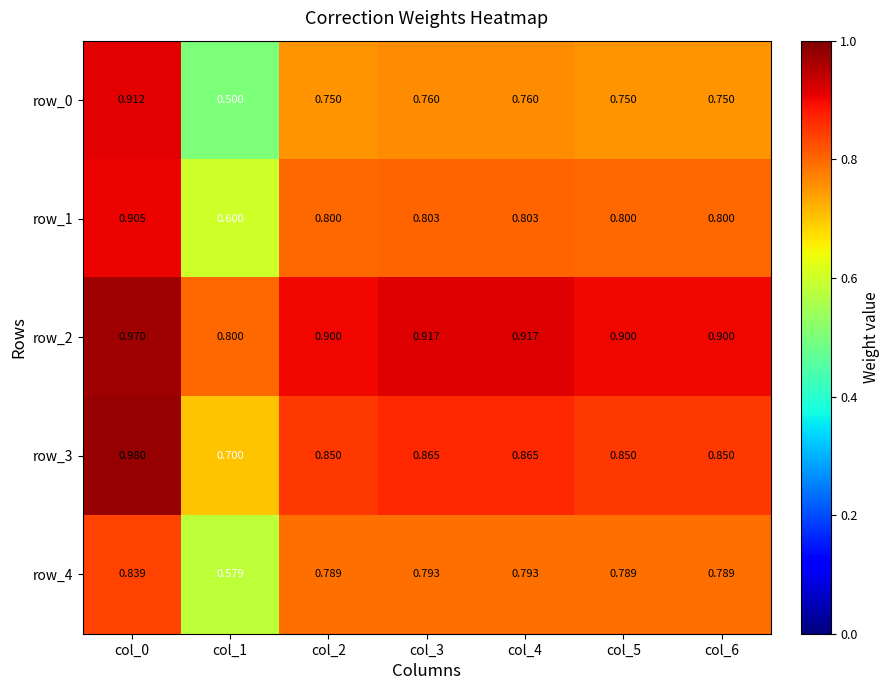

What is the maximum value for row_3?

1.0